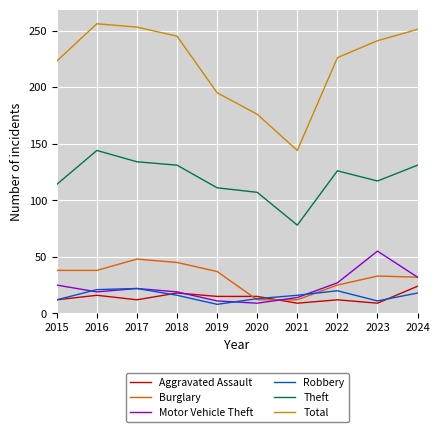

Does the chart display data point markers on the line(s)?

No